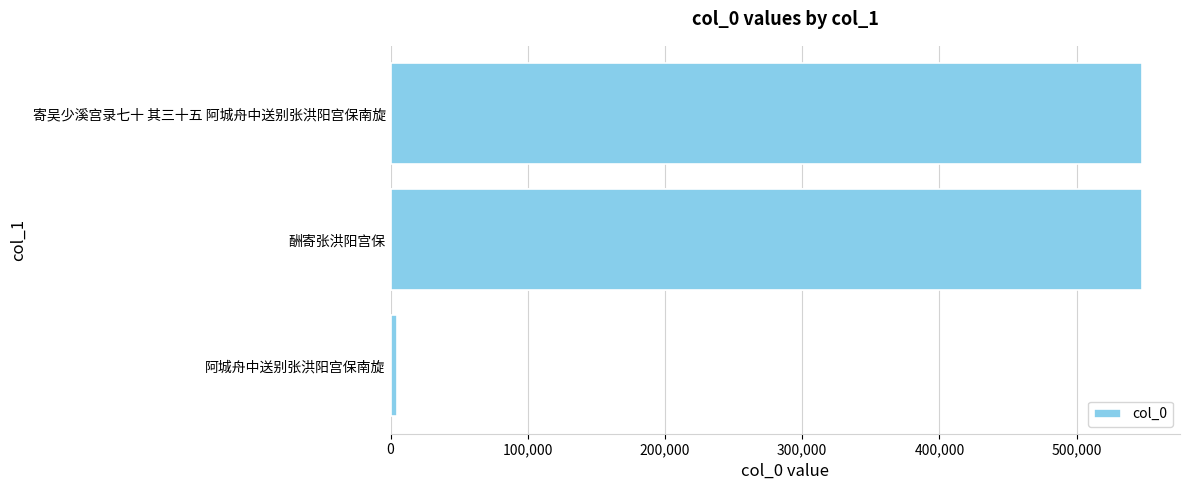

What is the maximum value shown in the chart?

547898